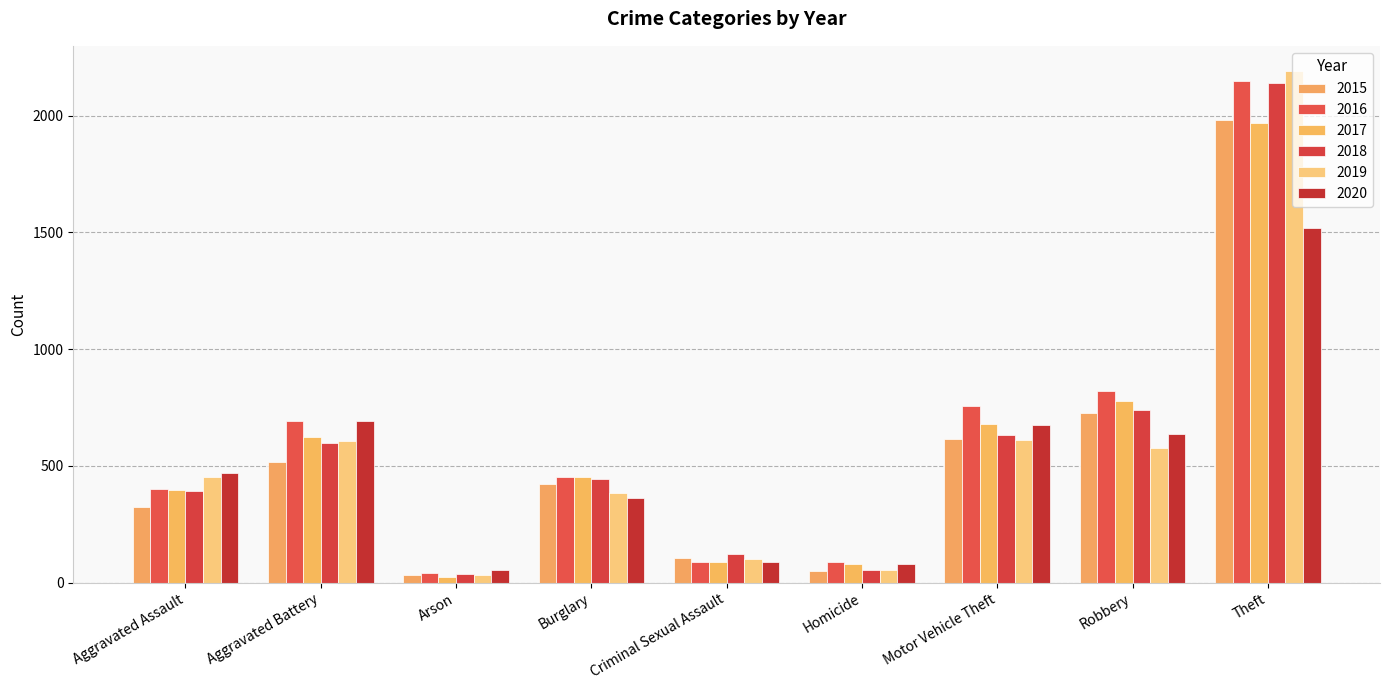

Reading right to left, list all the values displayed in this chart.

2015: Theft=1981	Robbery=726	Motor Vehicle Theft=614	Homicide=50	Criminal Sexual Assault=105	Burglary=422	Arson=35	Aggravated Battery=515	Aggravated Assault=323
2016: Theft=2148	Robbery=819	Motor Vehicle Theft=756	Homicide=87	Criminal Sexual Assault=87	Burglary=451	Arson=40	Aggravated Battery=691	Aggravated Assault=402
2017: Theft=1968	Robbery=780	Motor Vehicle Theft=680	Homicide=82	Criminal Sexual Assault=90	Burglary=453	Arson=23	Aggravated Battery=623	Aggravated Assault=396
2018: Theft=2140	Robbery=741	Motor Vehicle Theft=631	Homicide=56	Criminal Sexual Assault=122	Burglary=443	Arson=37	Aggravated Battery=600	Aggravated Assault=392
2019: Theft=2190	Robbery=577	Motor Vehicle Theft=611	Homicide=53	Criminal Sexual Assault=102	Burglary=383	Arson=32	Aggravated Battery=608	Aggravated Assault=452
2020: Theft=1518	Robbery=639	Motor Vehicle Theft=675	Homicide=81	Criminal Sexual Assault=88	Burglary=363	Arson=55	Aggravated Battery=691	Aggravated Assault=468